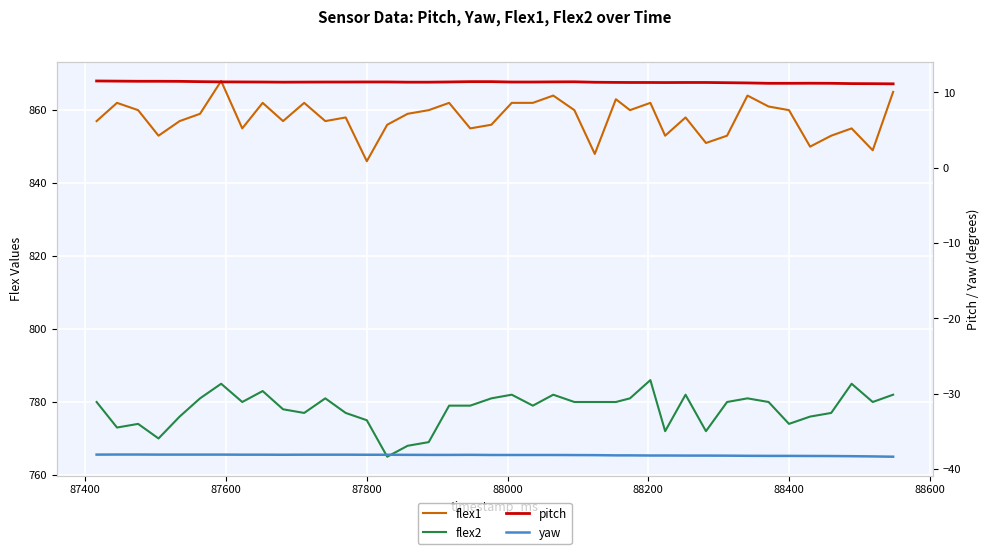

How many distinct data groups are displayed?

4